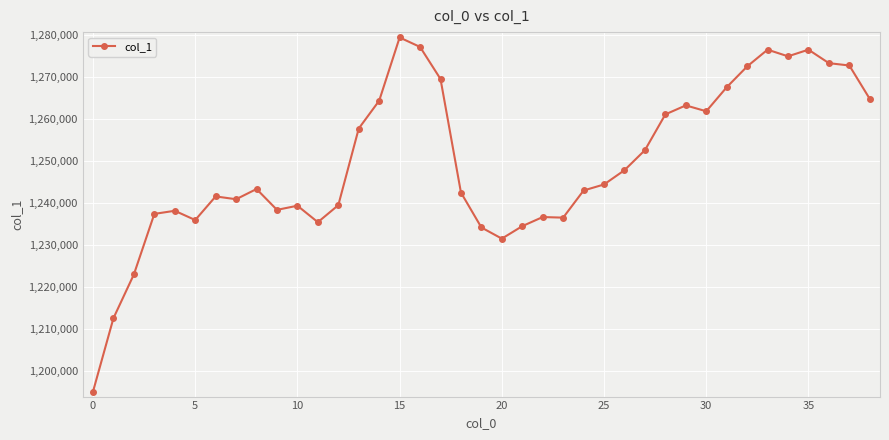

How many lines are shown in the chart?

1